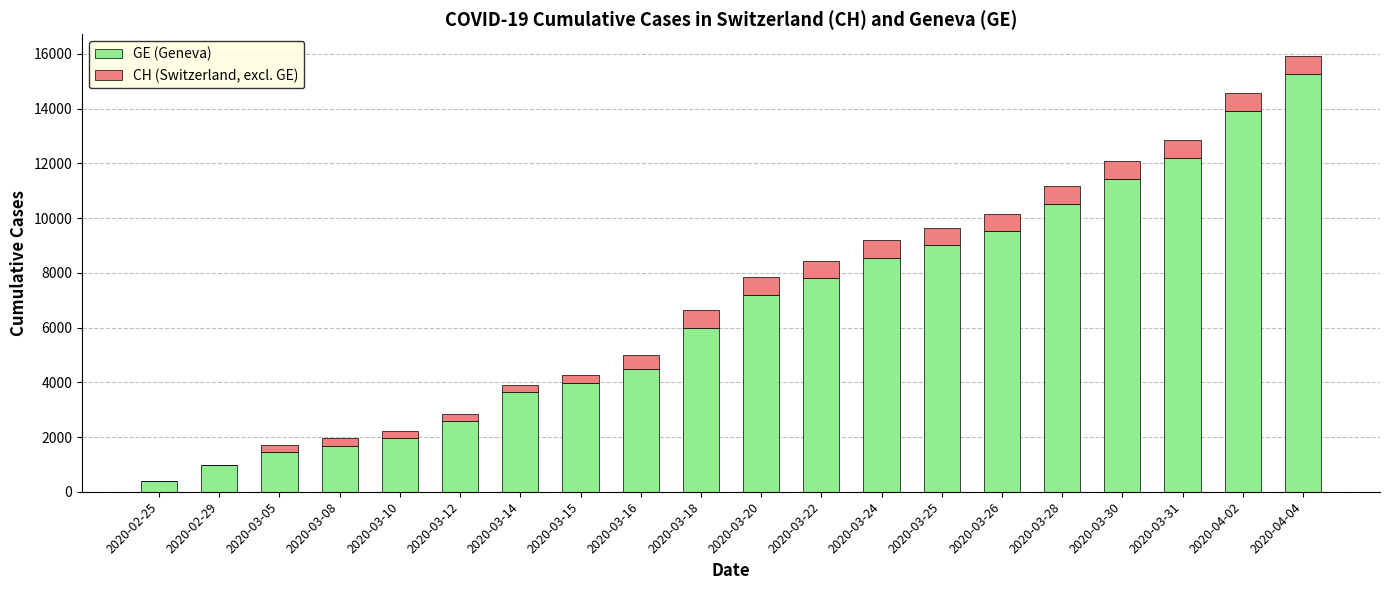

At which category is the sum across all series the highest?

2020-04-04